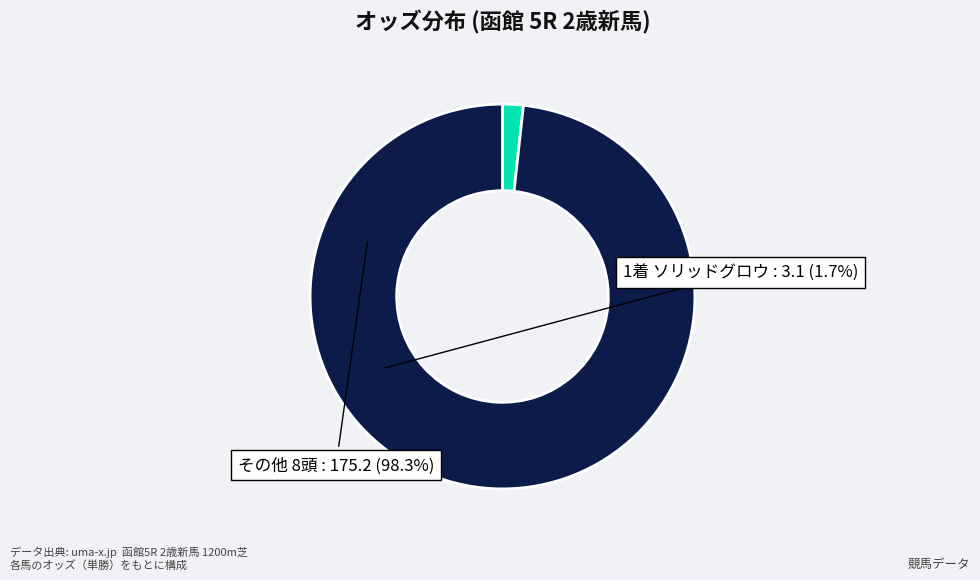

Is there a majority slice in this chart?

Yes